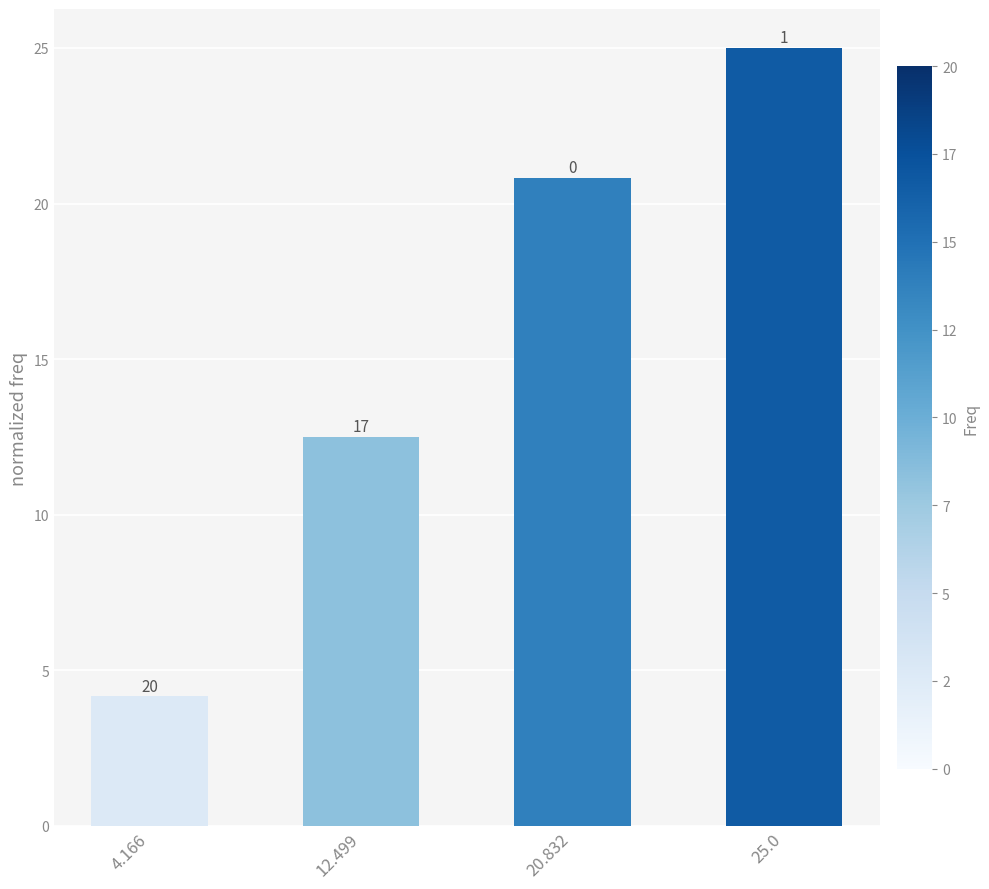

How many bars are there in total?

4